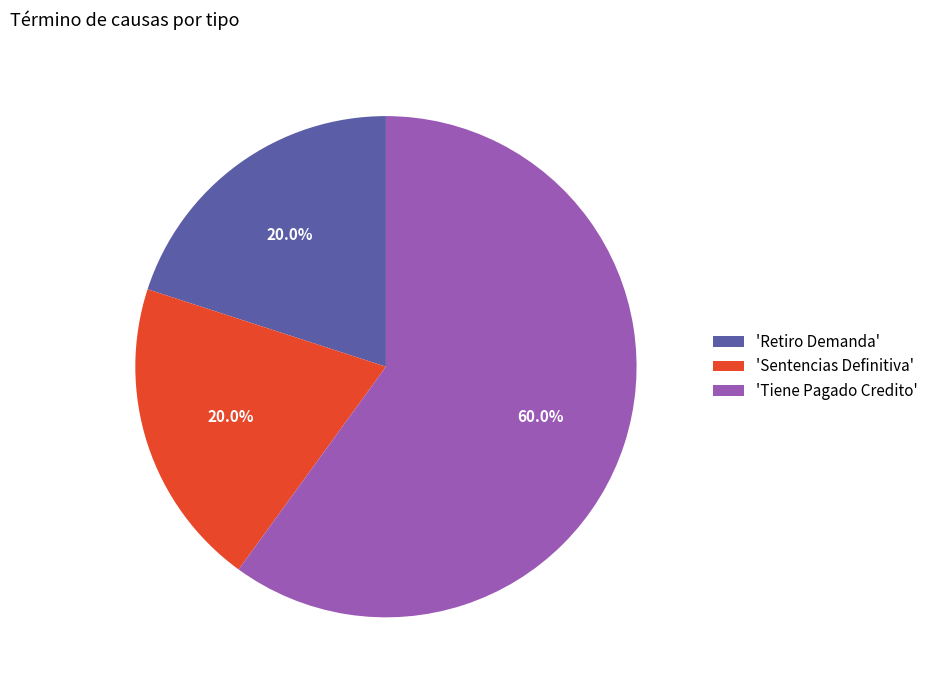

Combined, what portion of the pie is 'Tiene Pagado Credito' and 'Sentencias Definitiva'?

80.0%